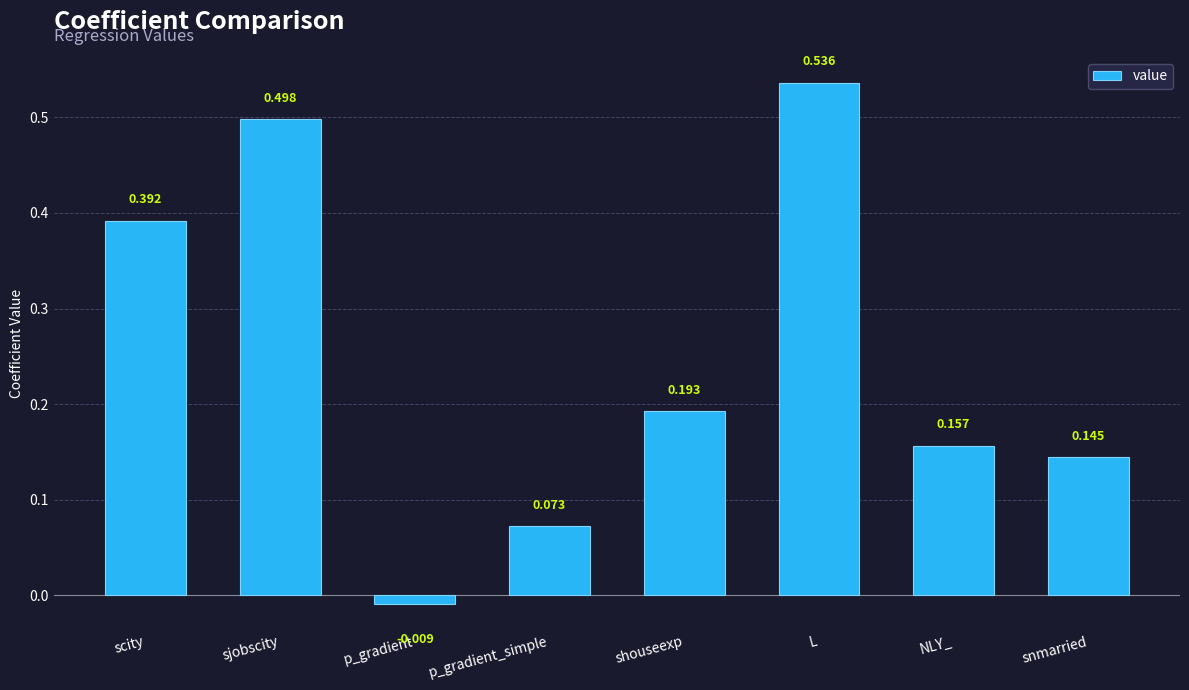

What position from the right is shouseexp?

4